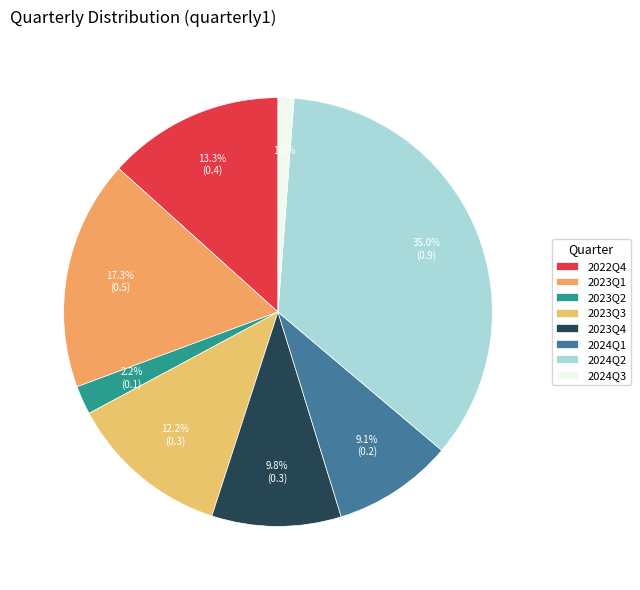

To the nearest percent, what portion does 2023Q2 represent?

2%